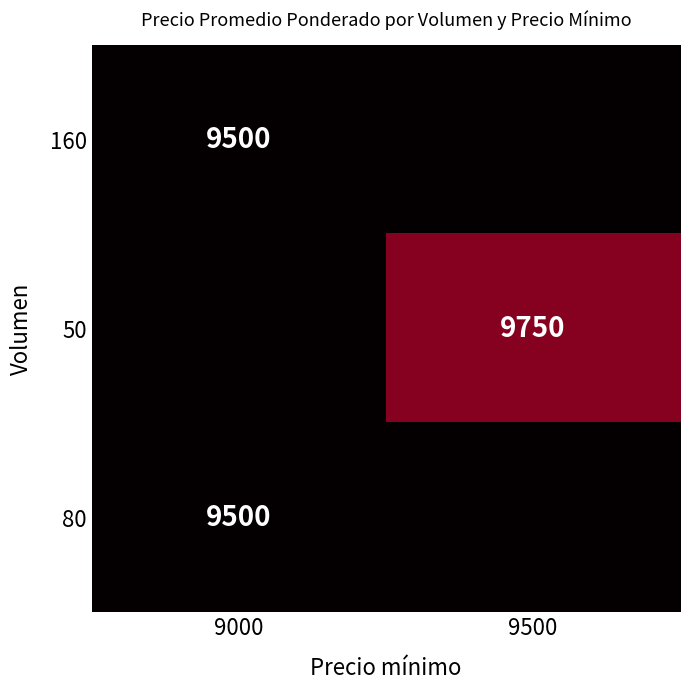

The 80 series shows 6015 at 9000. True or false?

False